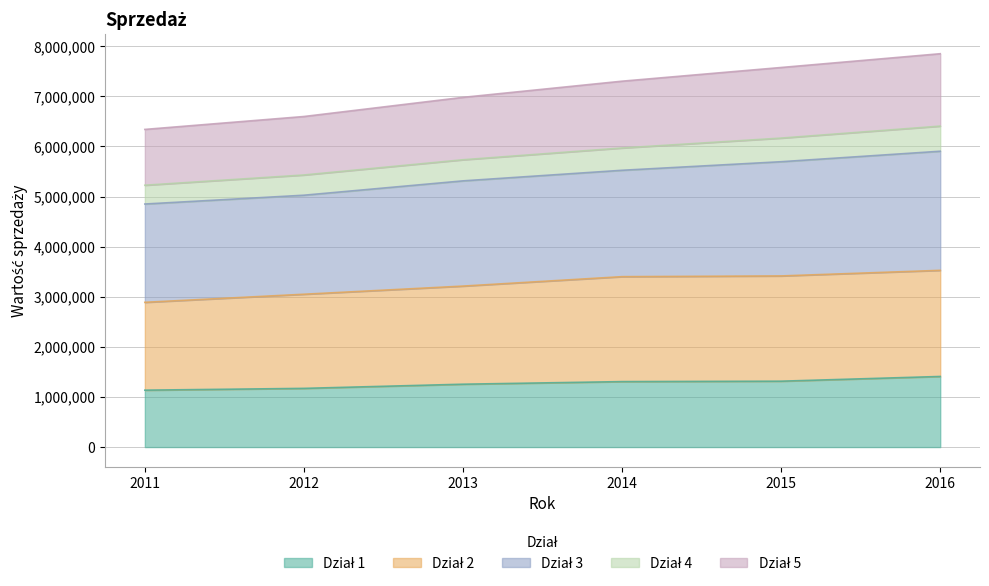

What is the total value across all series at 2016?

7849653.0